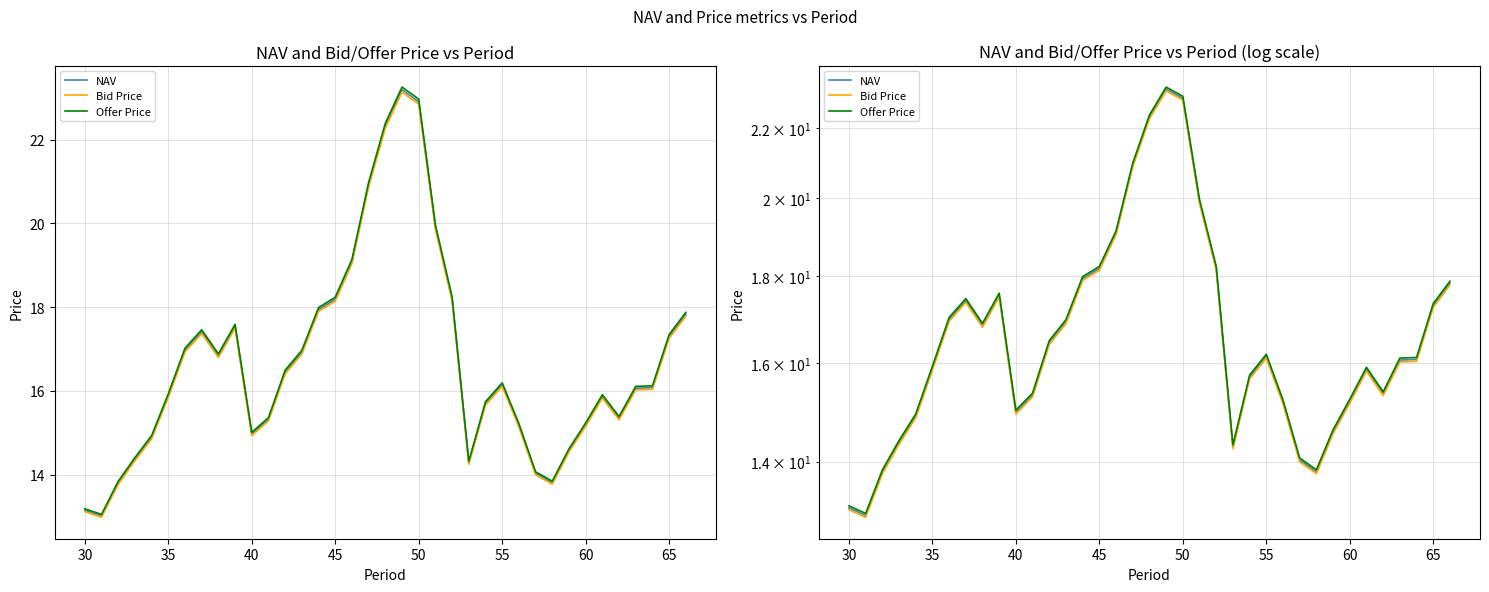

How many series are shown in this chart?

3